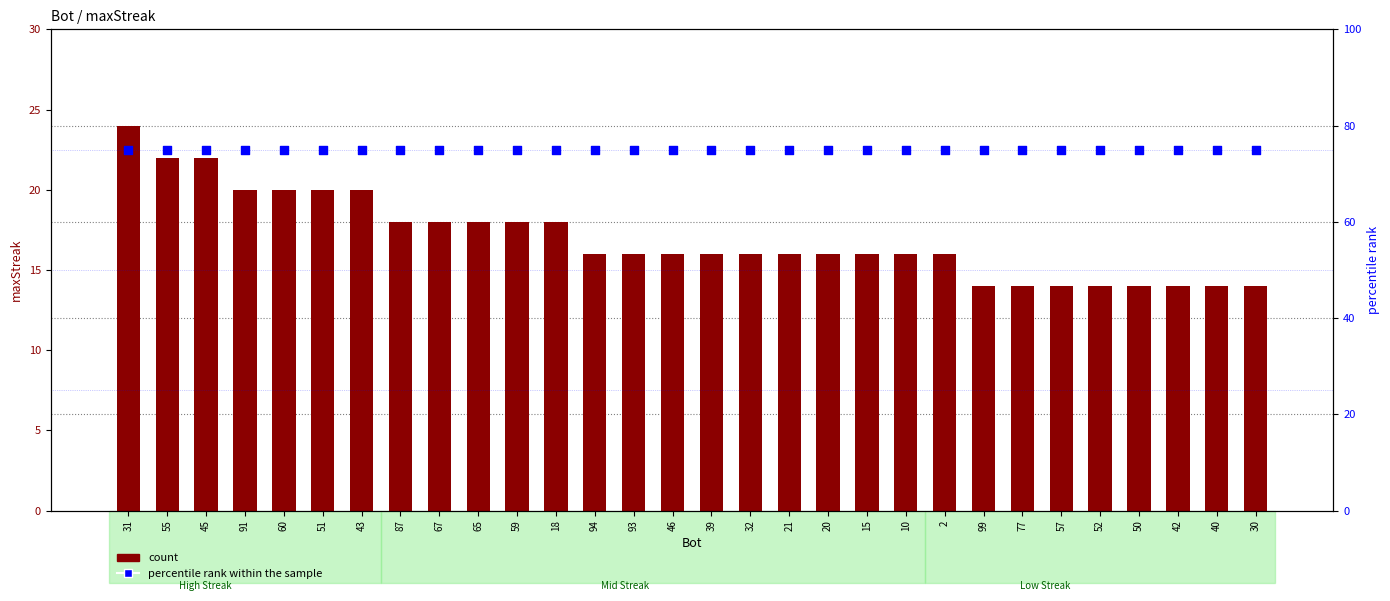

Which series reaches the maximum Y coordinate?

percentile rank within the sample